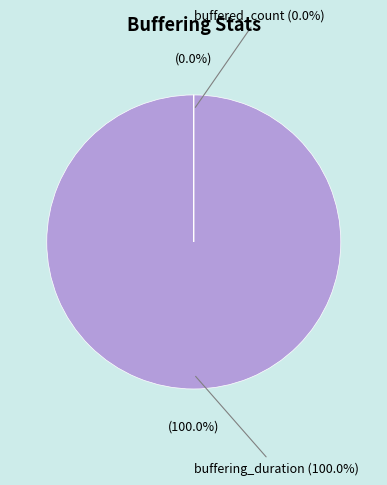

To the nearest percent, what is the difference between the buffered_count and buffering_duration slice percentages?

100%